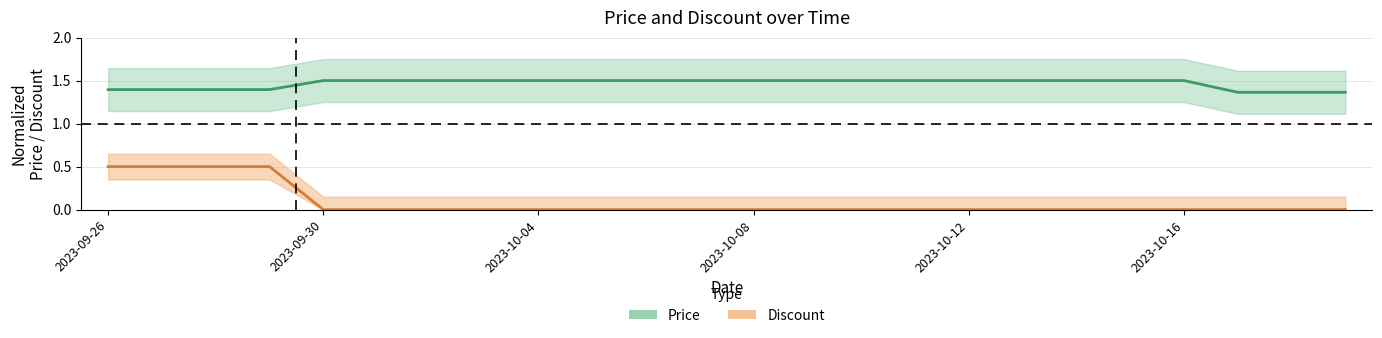

True or false: Discount has a value of 0.0 at 2023-10-13.

True